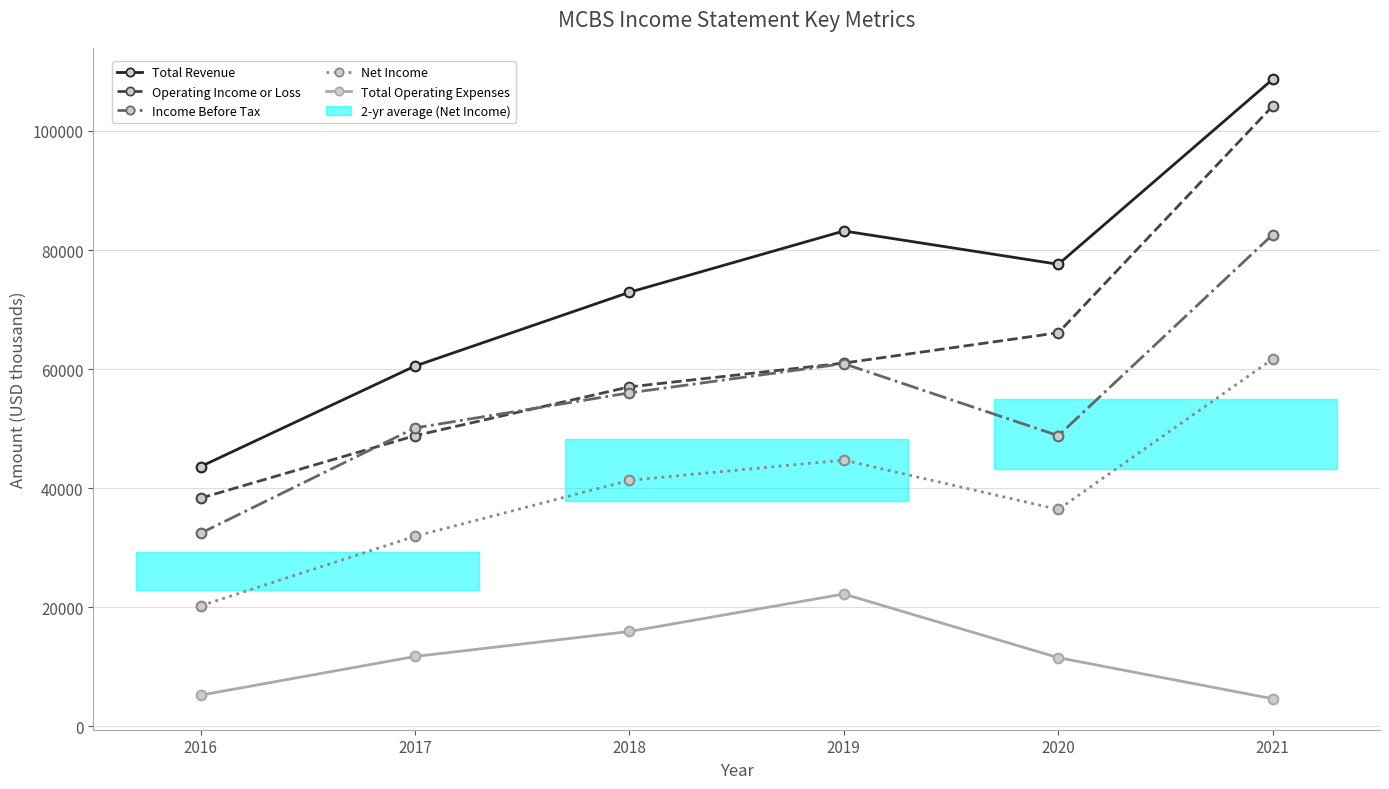

What are all the series names shown in the legend?

Total Revenue, Operating Income or Loss, Income Before Tax, Net Income, Total Operating Expenses